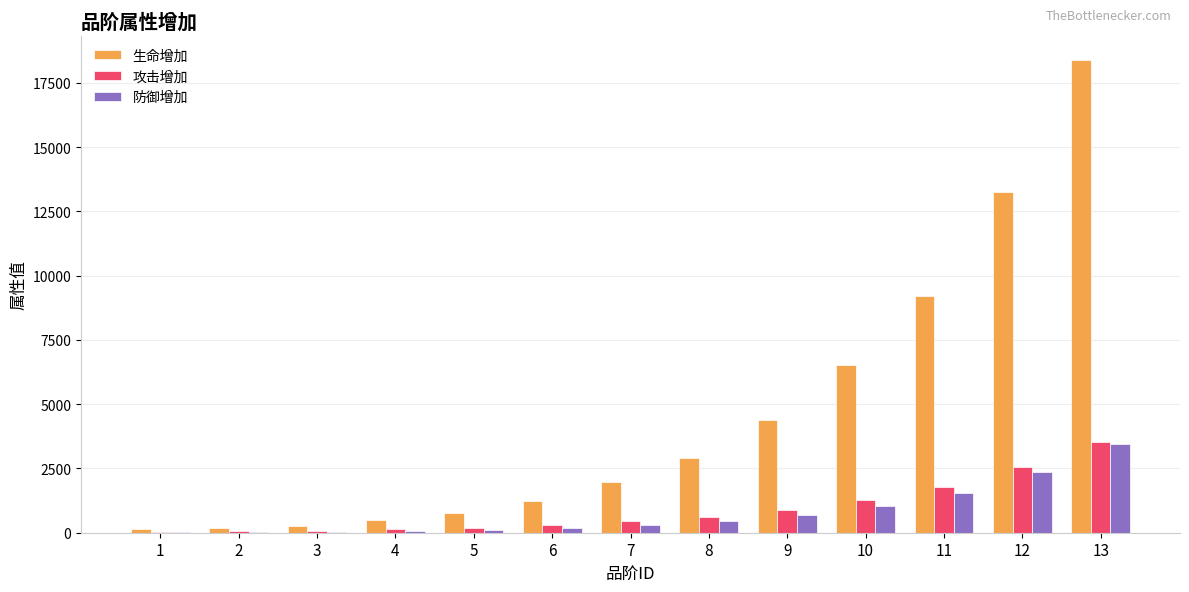

Is it true that 防御增加 equals 453 at 8?

True